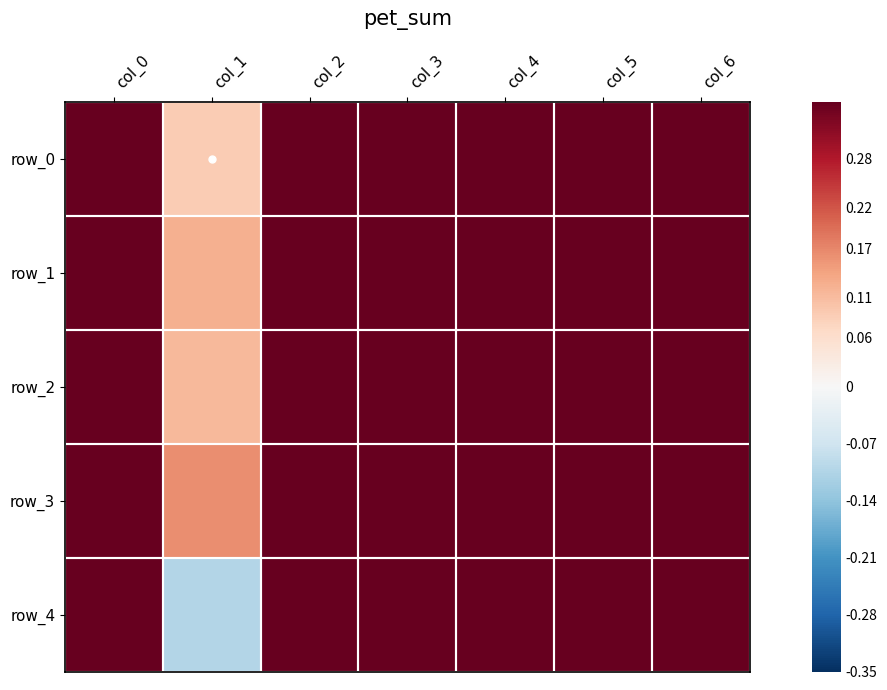

What is the average value of the row_1 series?

0.5